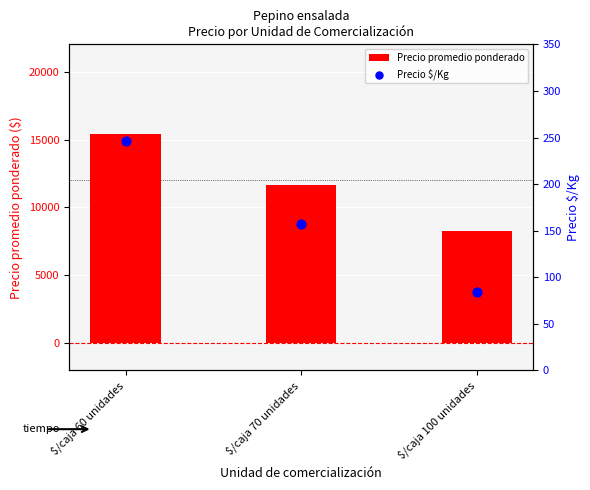

Which series has the largest Y range (max minus min)?

Precio promedio ponderado